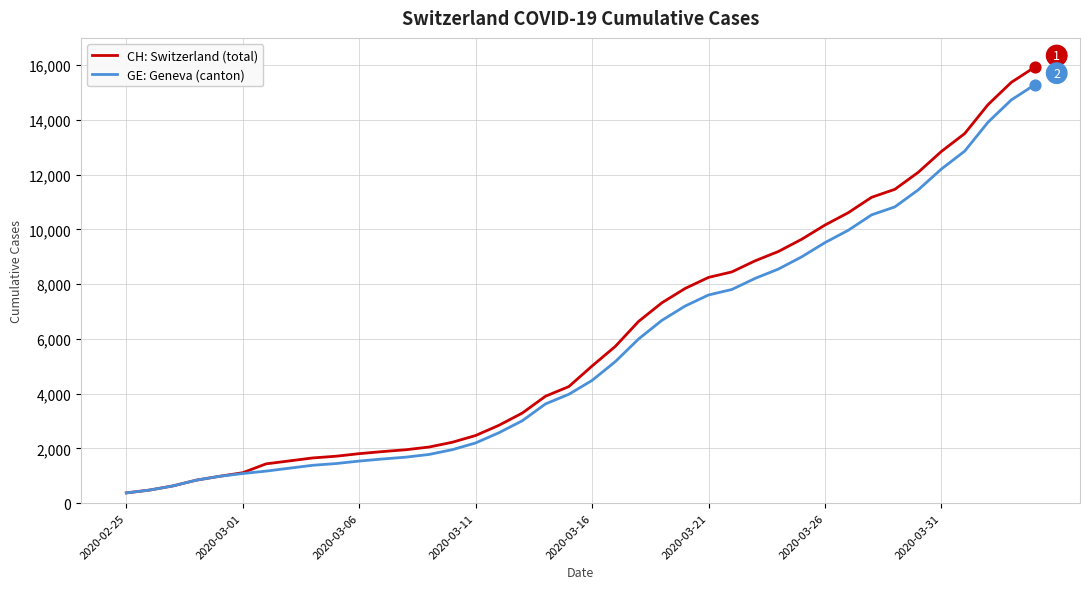

At how many categories does at least one series exceed 6409?

18